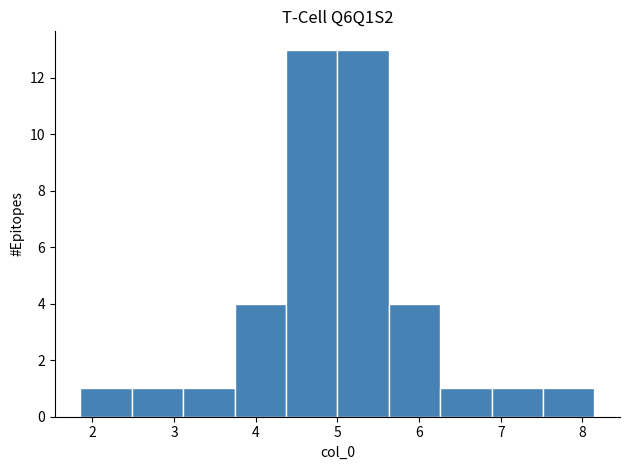

Reading left to right, list every bar in this chart as the range it spans on the x-axis followed by its height. Neither the bar edges nor the heights are printed on the chart, so give them approximately, as read against the axes.

1.9 to 2.5: 1
2.5 to 3.1: 1
3.1 to 3.7: 1
3.7 to 4.4: 4
4.4 to 5.0: 13
5.0 to 5.6: 13
5.6 to 6.3: 4
6.3 to 6.9: 1
6.9 to 7.5: 1
7.5 to 8.1: 1